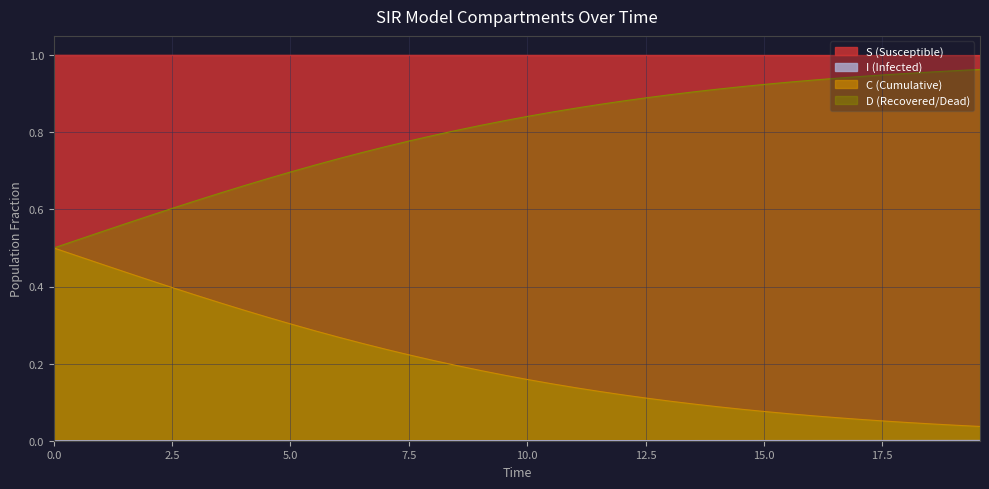

Which series has the largest total across all categories?

S (Susceptible)